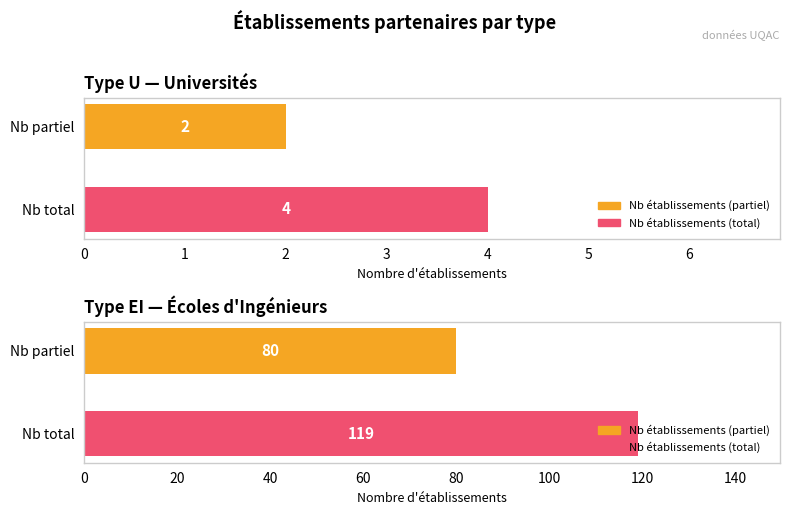

Is it true that the value at U is 4?

True